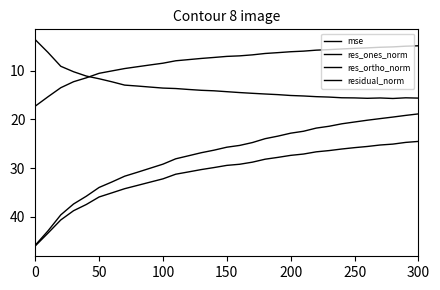

True or false: res_ortho_norm and mse intersect in this chart.

True